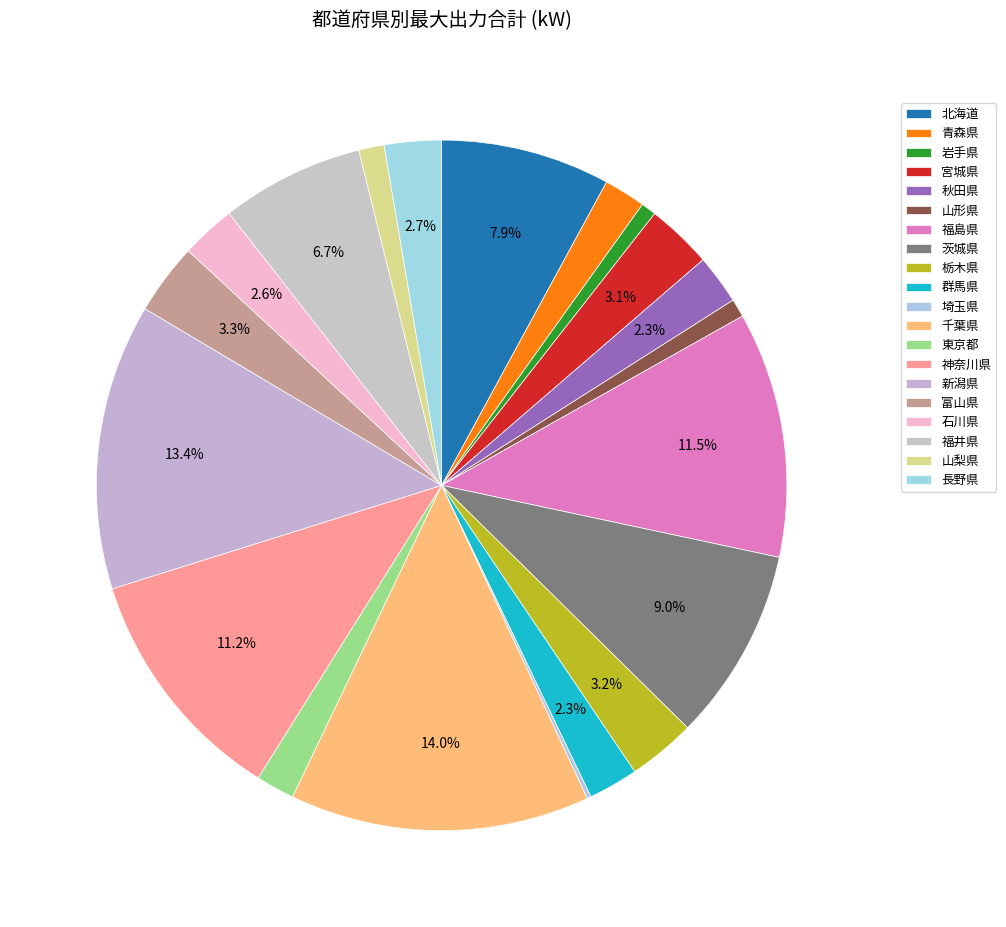

What is the largest slice in the pie chart?

千葉県